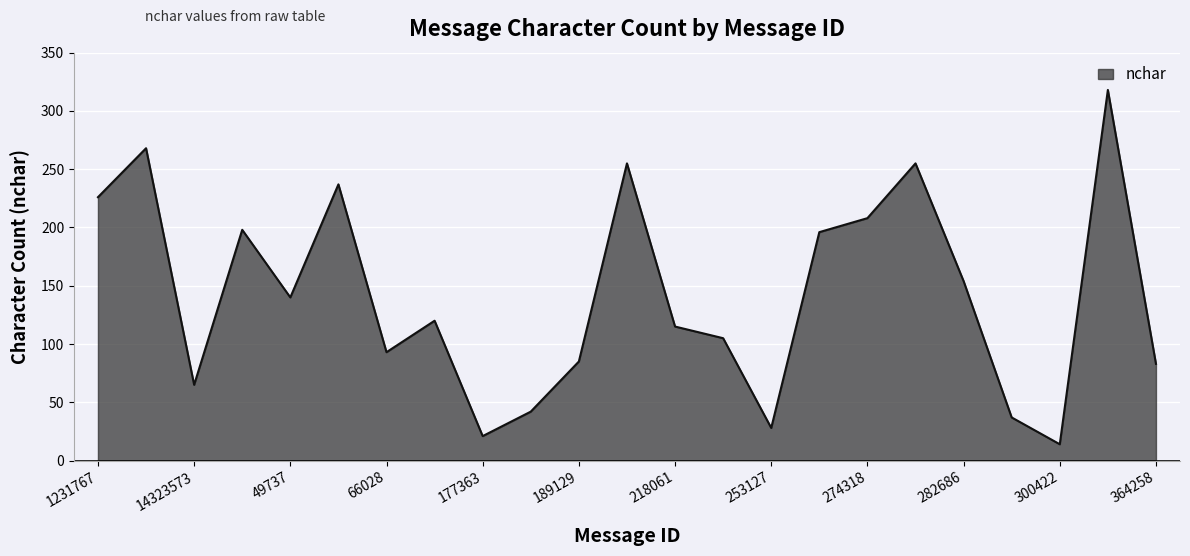

What is the minimum value shown in the chart?

14